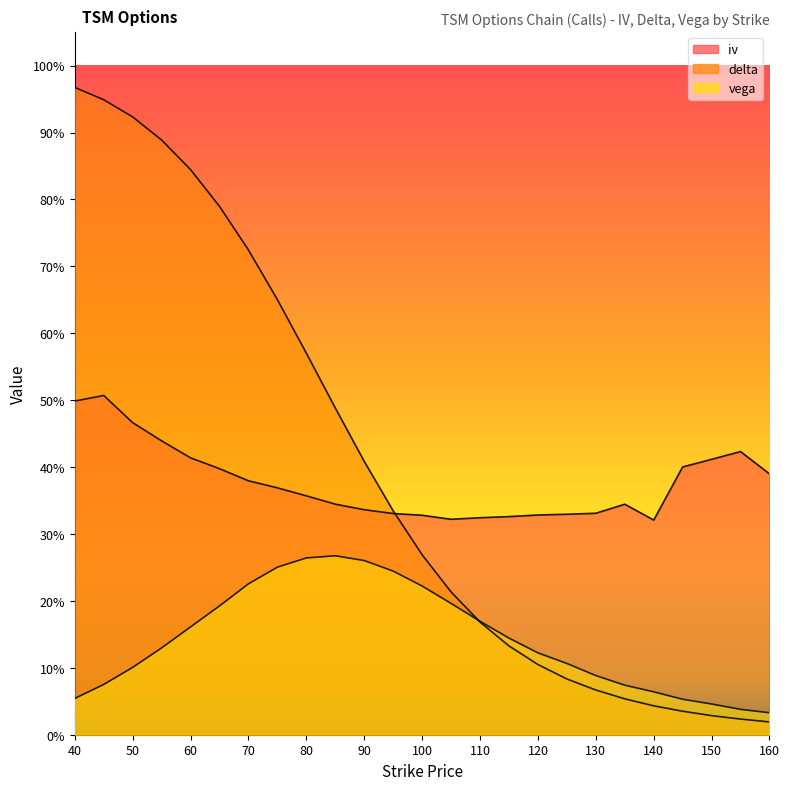

What is the value of the vega point at the 12th from the left?

0.2